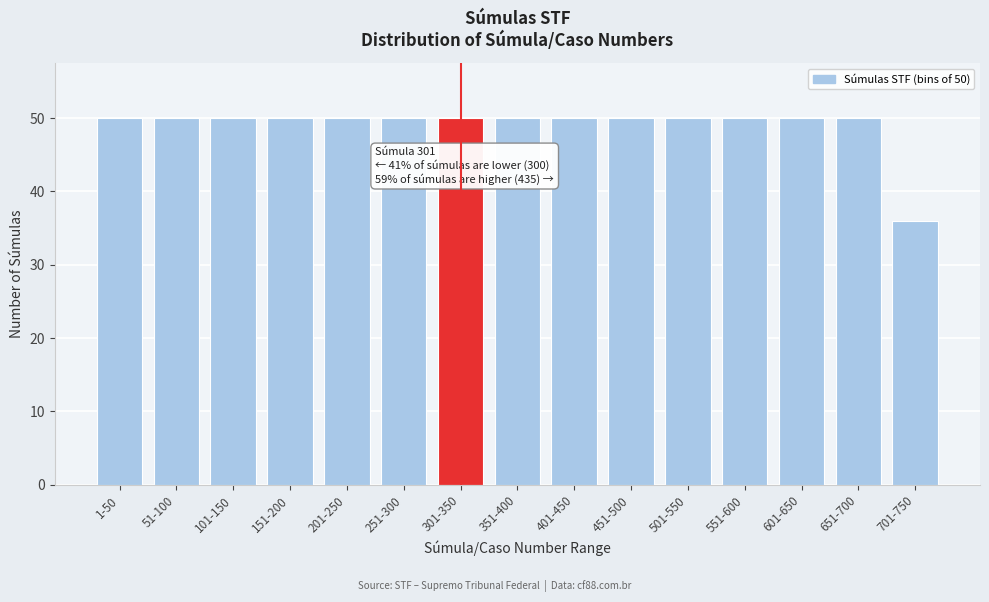

Reading left to right, extract all data points from this chart.

1-50=50	51-100=50	101-150=50	151-200=50	201-250=50	251-300=50	301-350=50	351-400=50	401-450=50	451-500=50	501-550=50	551-600=50	601-650=50	651-700=50	701-750=36